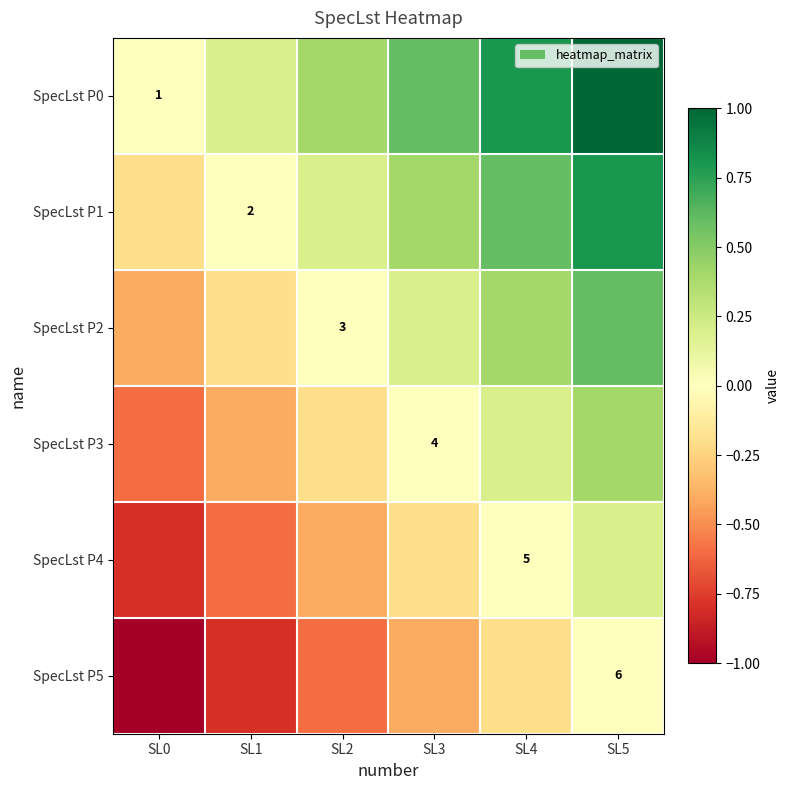

Which label corresponds to the largest value in the chart?

SL5